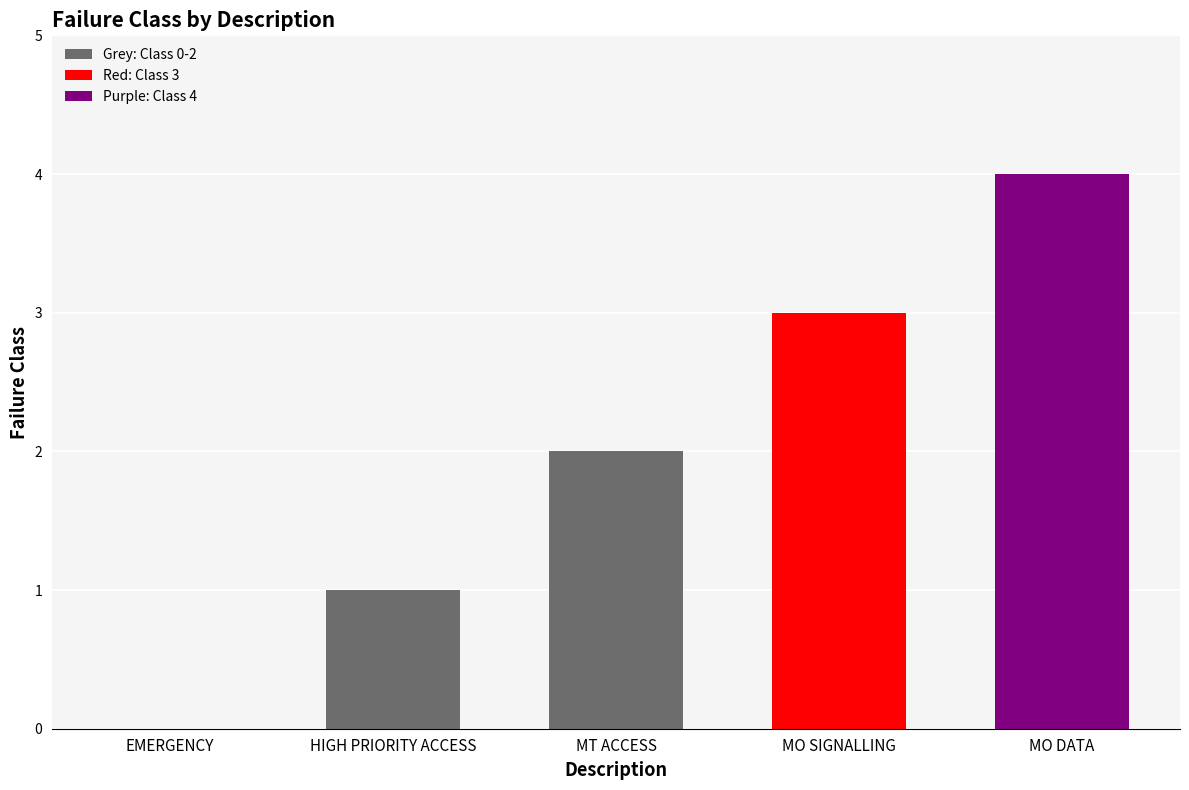

True or false: the data shows 0 at EMERGENCY.

True